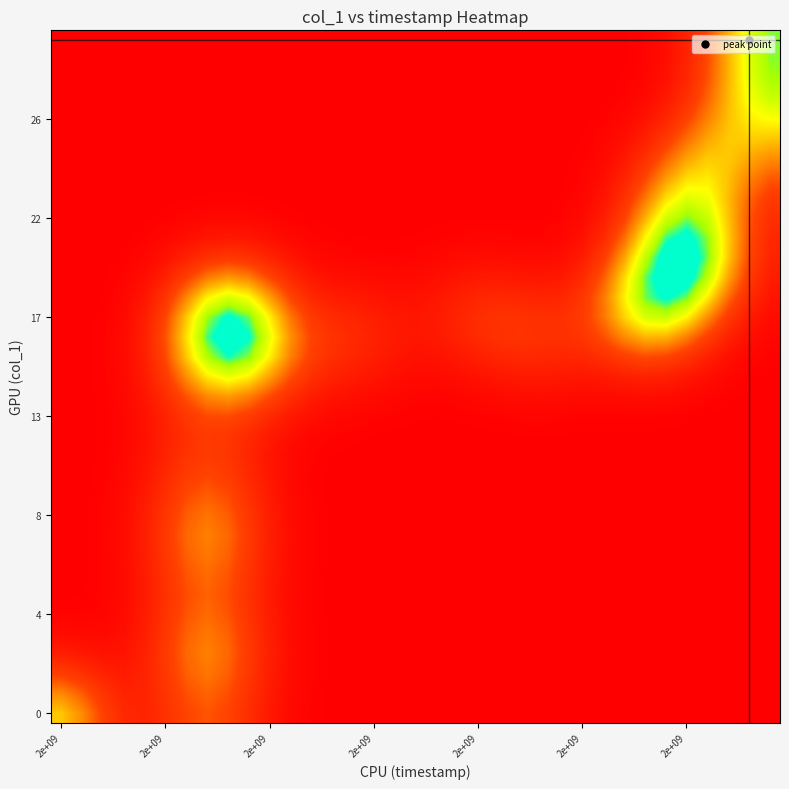

How many data points does each series have?

35